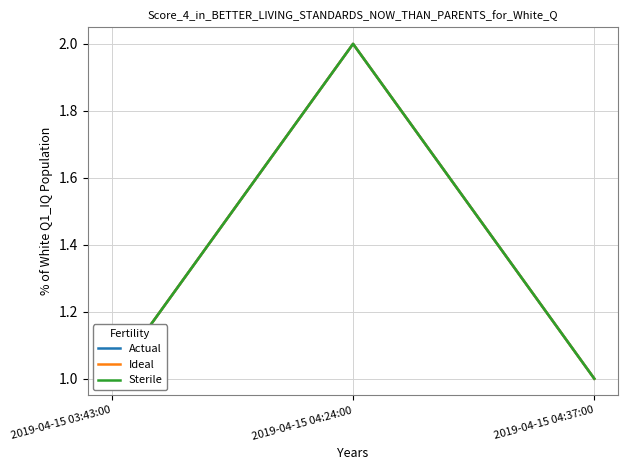

Rank the series at 2019-04-15 04:37:00 from lowest to highest value.

Actual, Ideal, Sterile